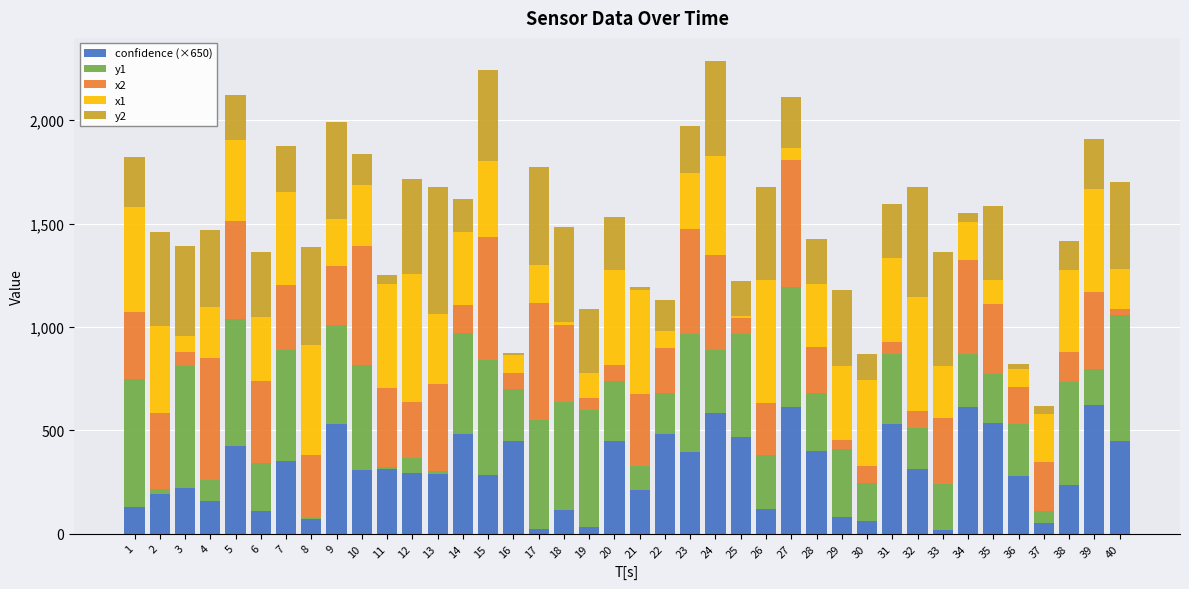

What is the sum of all confidence (×650) values?

12274.6